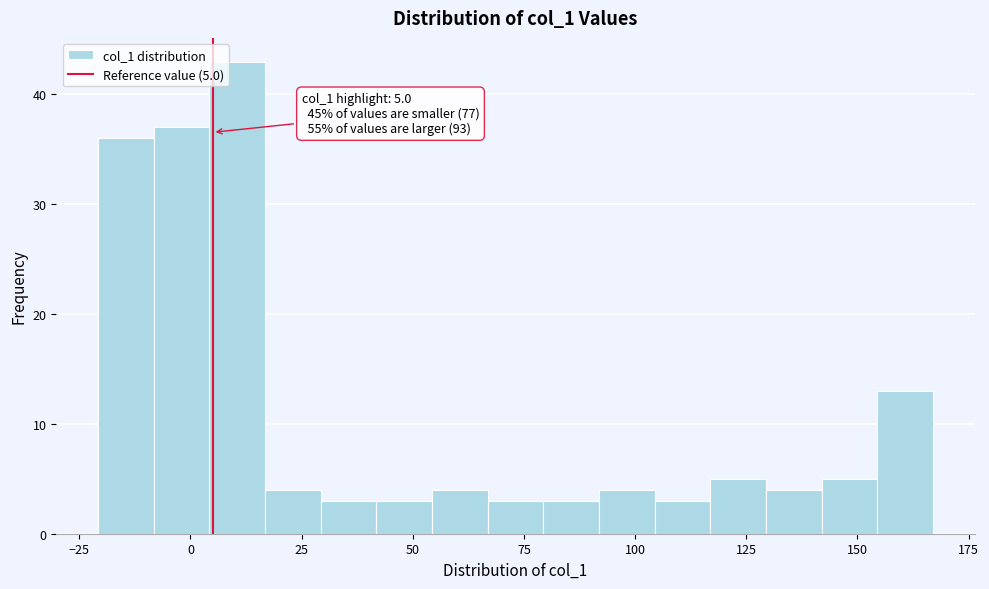

Around what value on the x-axis is the tallest bar? Give the approximate position of its centre, as read against the axis.

10